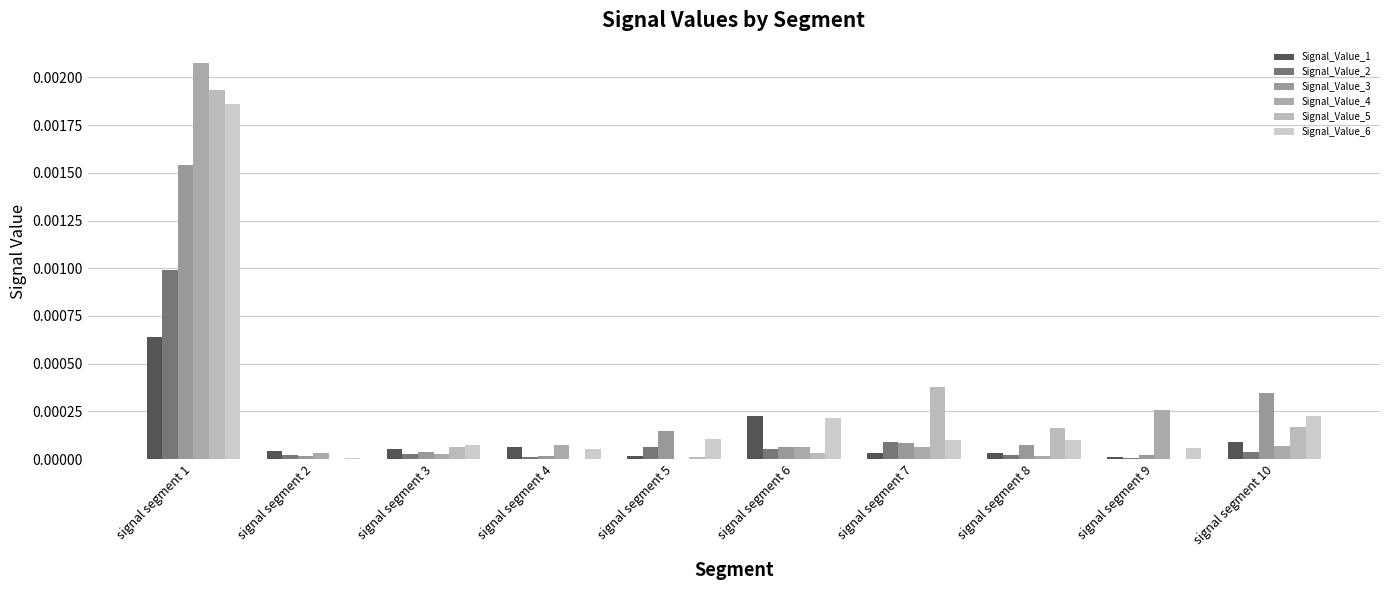

Is it true that Signal_Value_2 equals 0.0 at signal segment 4?

True